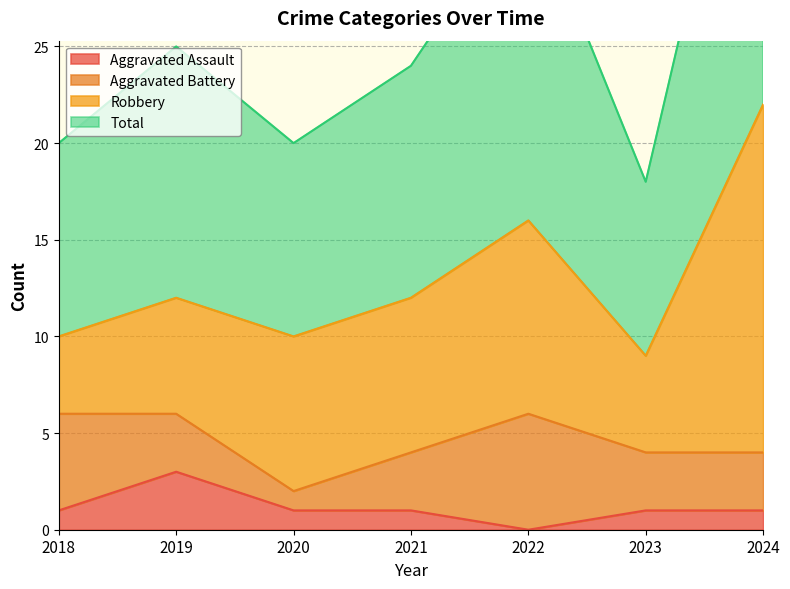

What is the highest value of the Aggravated Assault series?

3